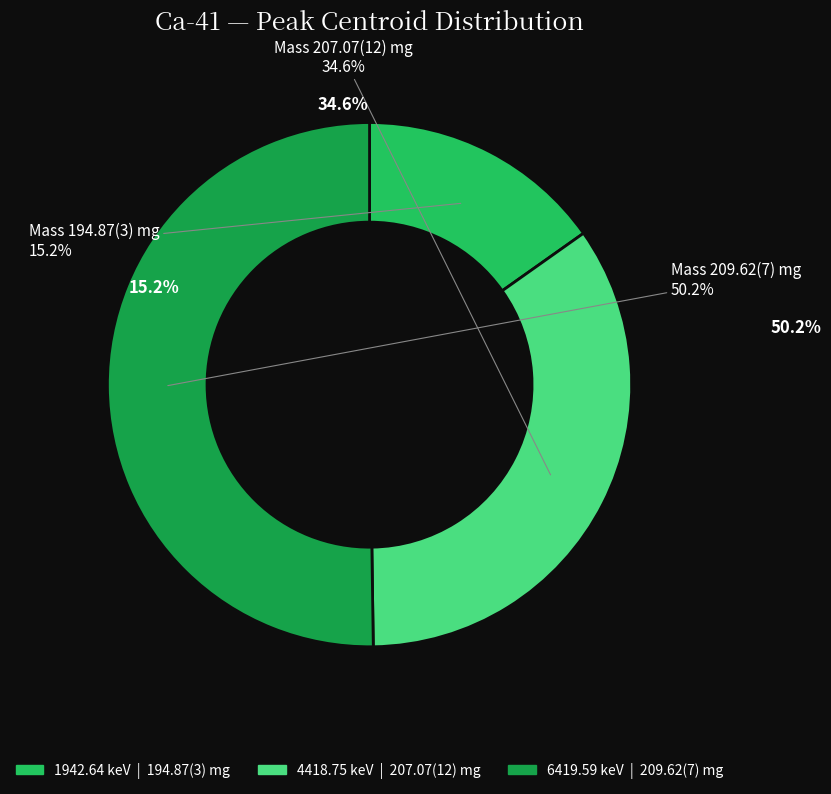

Which slice represents more than half of the pie?

209.62 mg
(6419.59 keV)